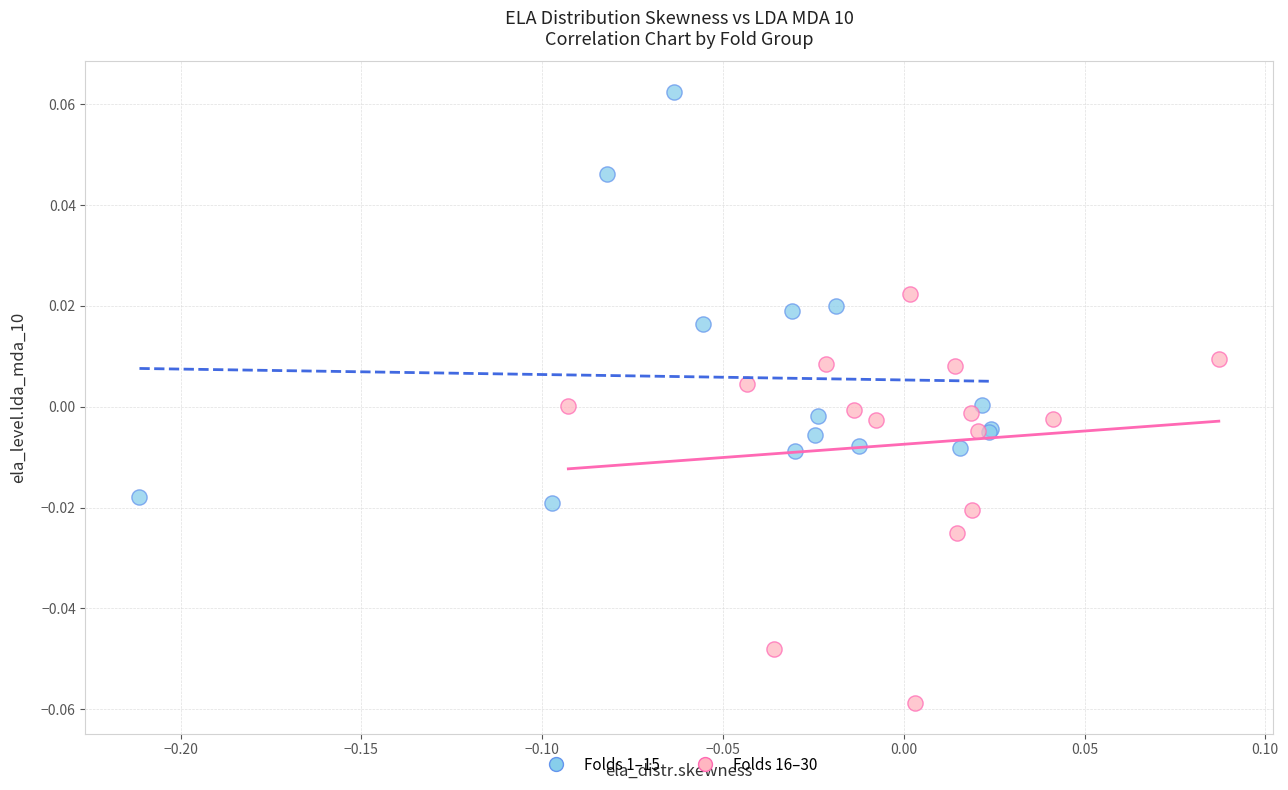

Which series contains the lowest Y value?

Folds 16–30